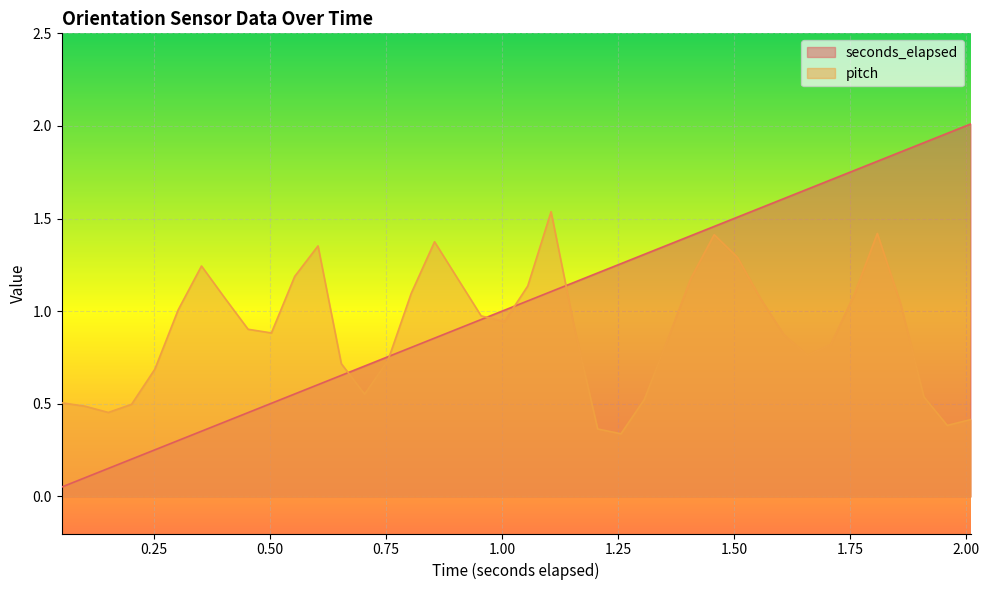

Rank the series by their maximum value, from lowest to highest.

pitch, seconds_elapsed